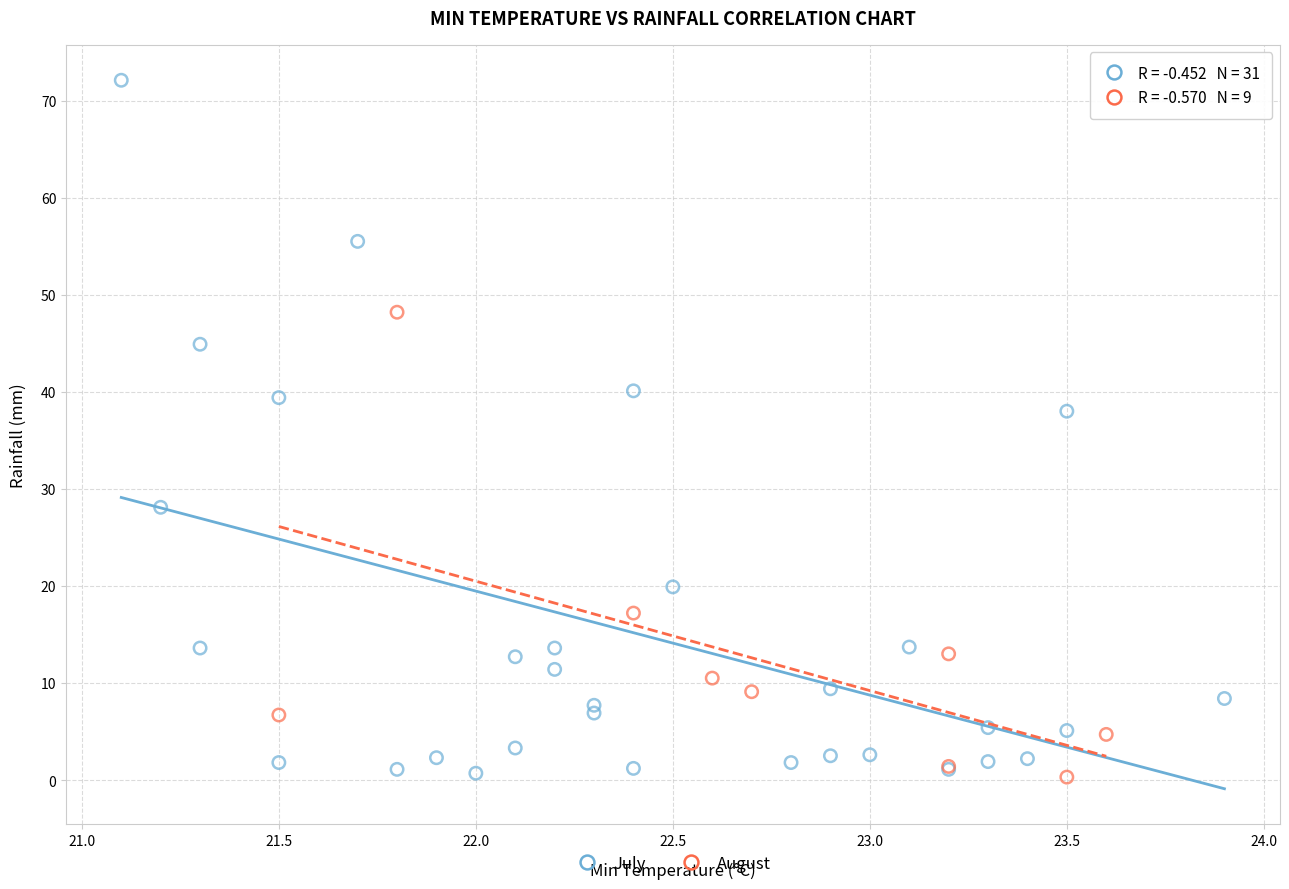

Which series contains the highest Y value?

July